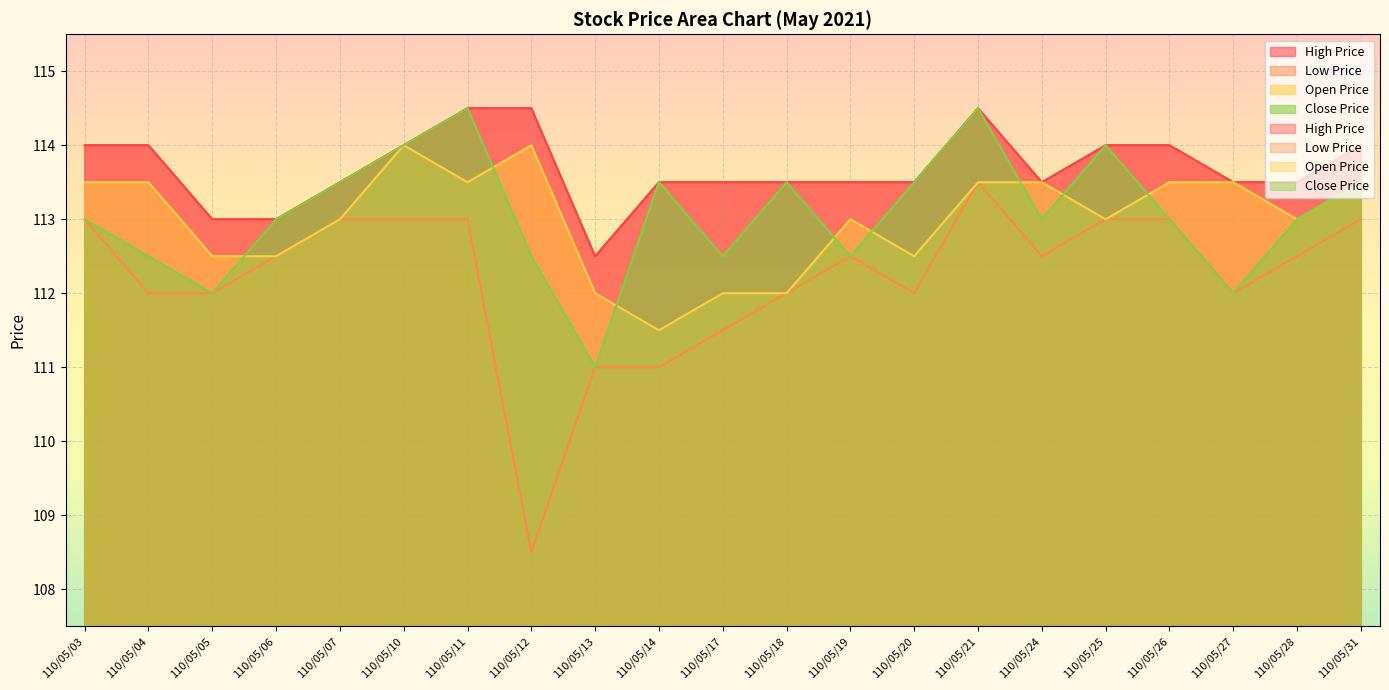

True or false: Low Price and Close Price cross at least once.

False